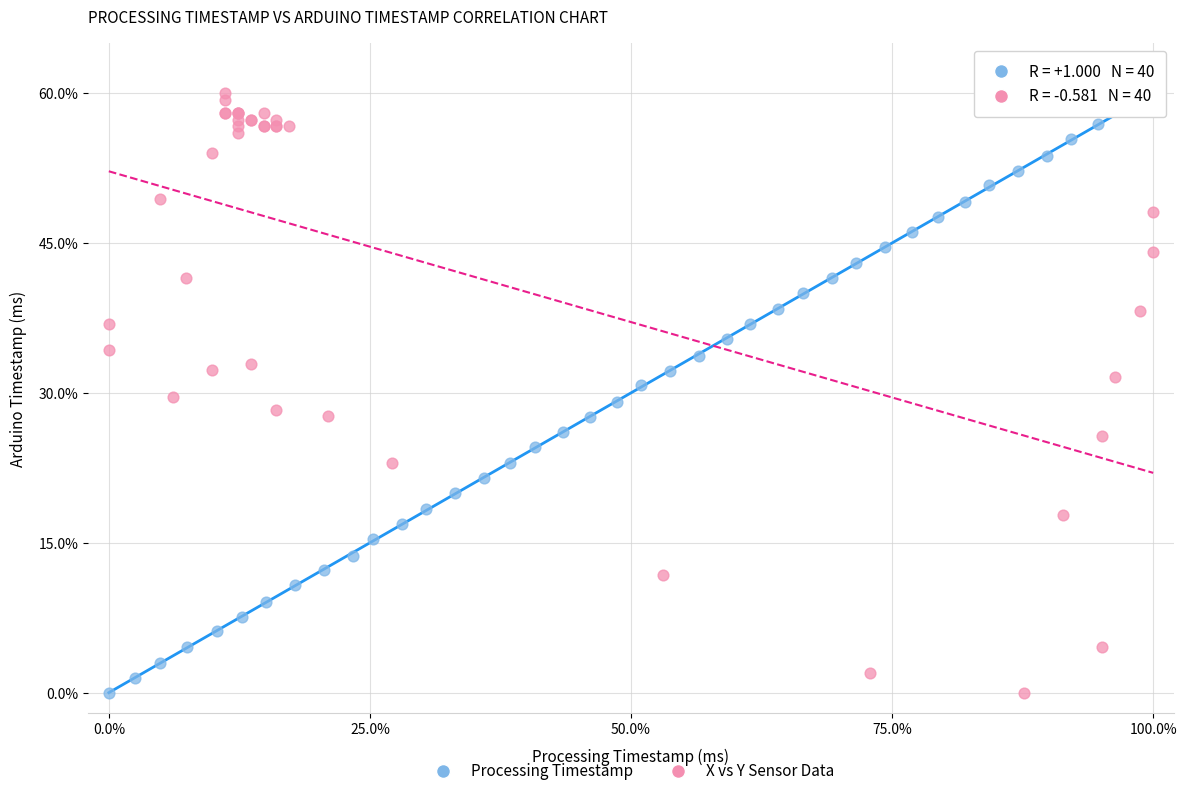

What are all the series names shown in the legend?

Processing Timestamp, X vs Y Sensor Data